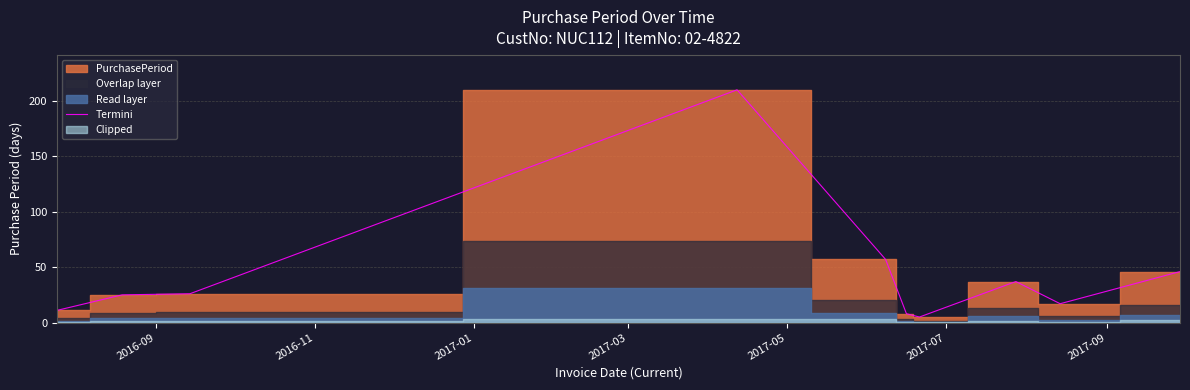

What is the maximum value for Termini?

210